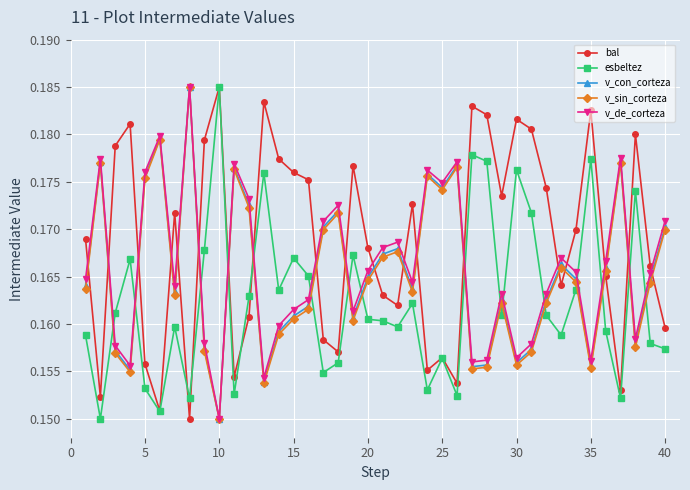

At how many categories does at least one series exceed 0?

40